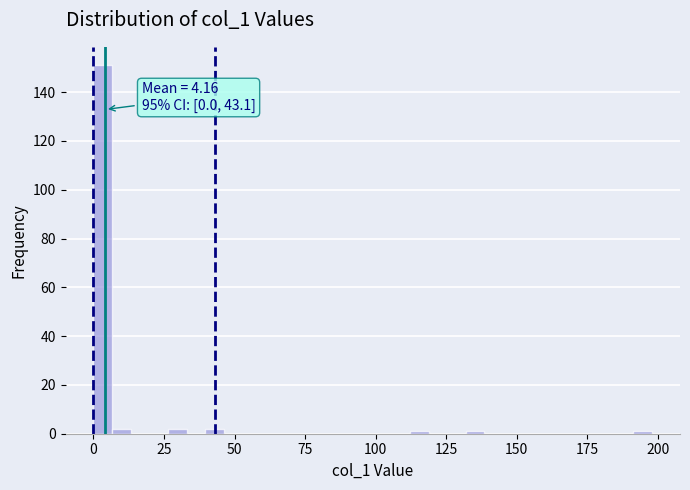

Read against the x-axis, roughly where is the centre of the tallest bar?

5